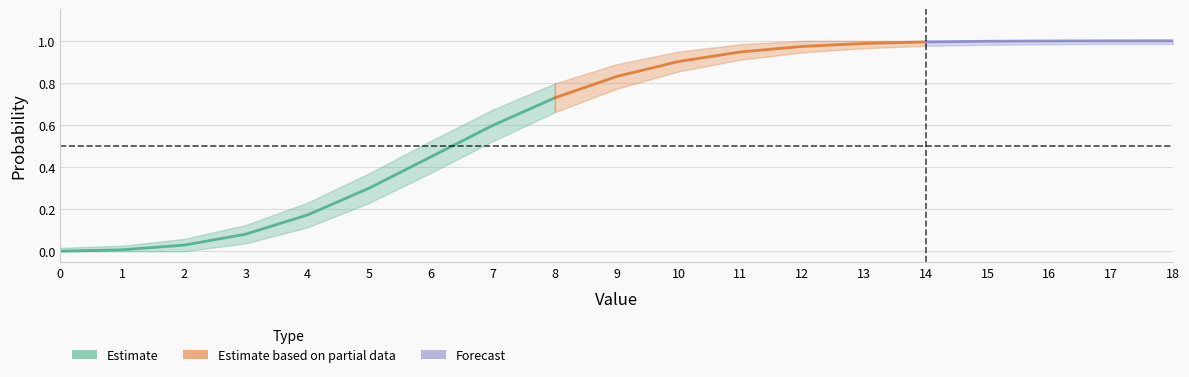

Is this an area chart (filled region under the line)?

No